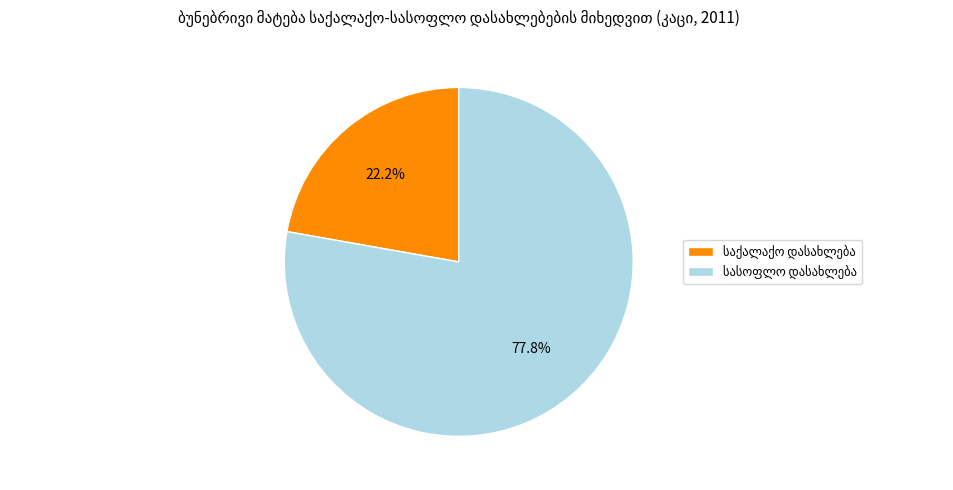

How many slices are in this pie chart?

2